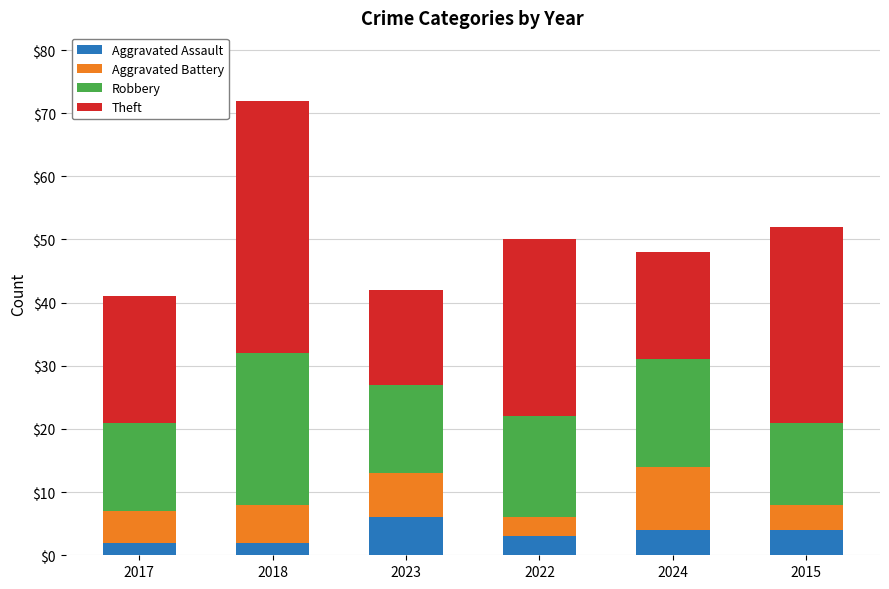

At which category is the sum across all series the highest?

2018